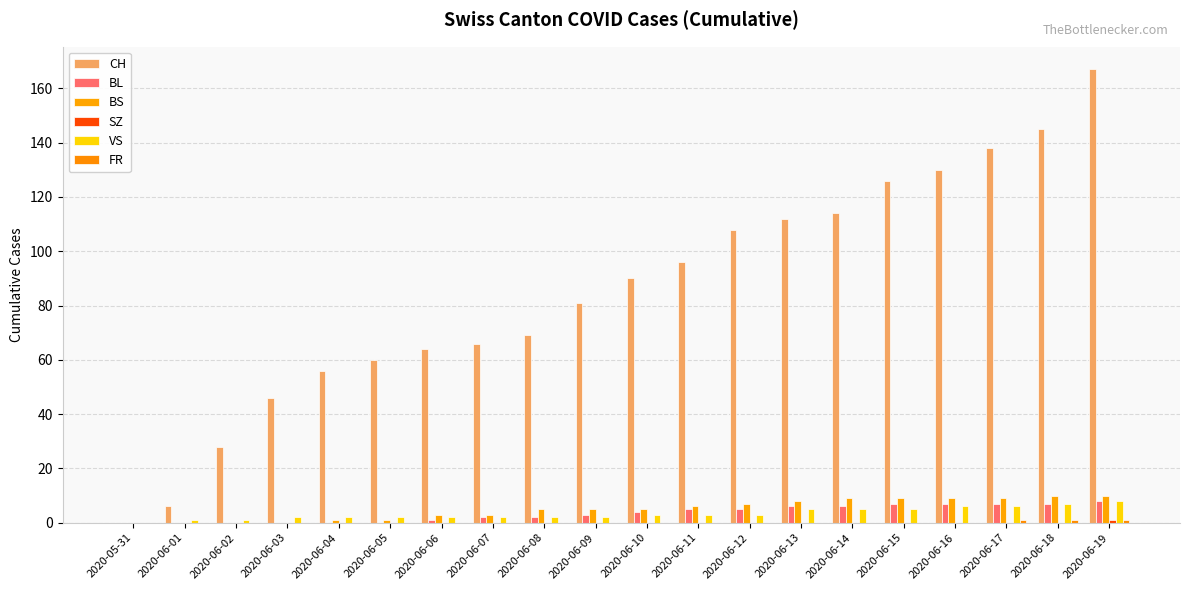

Count the number of data series in this chart.

6